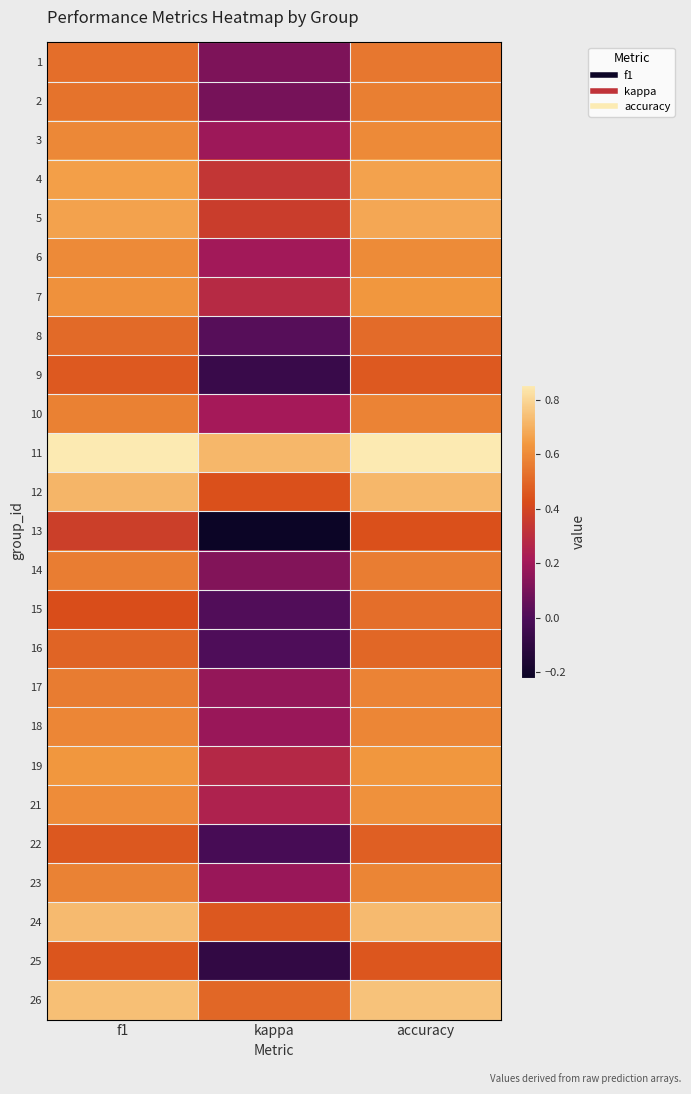

Reading right to left, list all the values displayed in this chart.

1: accuracy=0.5	kappa=0.1	f1=0.5
2: accuracy=0.6	kappa=0.1	f1=0.5
3: accuracy=0.6	kappa=0.2	f1=0.6
4: accuracy=0.7	kappa=0.3	f1=0.7
5: accuracy=0.7	kappa=0.4	f1=0.7
6: accuracy=0.6	kappa=0.2	f1=0.6
7: accuracy=0.6	kappa=0.3	f1=0.6
8: accuracy=0.5	kappa=0.0	f1=0.5
9: accuracy=0.5	kappa=-0.1	f1=0.5
10: accuracy=0.6	kappa=0.2	f1=0.6
11: accuracy=0.9	kappa=0.7	f1=0.9
12: accuracy=0.7	kappa=0.4	f1=0.7
13: accuracy=0.4	kappa=-0.2	f1=0.4
14: accuracy=0.6	kappa=0.1	f1=0.6
15: accuracy=0.5	kappa=0.0	f1=0.4
16: accuracy=0.5	kappa=0.0	f1=0.5
17: accuracy=0.6	kappa=0.2	f1=0.6
18: accuracy=0.6	kappa=0.2	f1=0.6
19: accuracy=0.6	kappa=0.3	f1=0.6
21: accuracy=0.6	kappa=0.2	f1=0.6
22: accuracy=0.5	kappa=-0.0	f1=0.5
23: accuracy=0.6	kappa=0.2	f1=0.6
24: accuracy=0.7	kappa=0.5	f1=0.7
25: accuracy=0.5	kappa=-0.1	f1=0.5
26: accuracy=0.8	kappa=0.5	f1=0.7